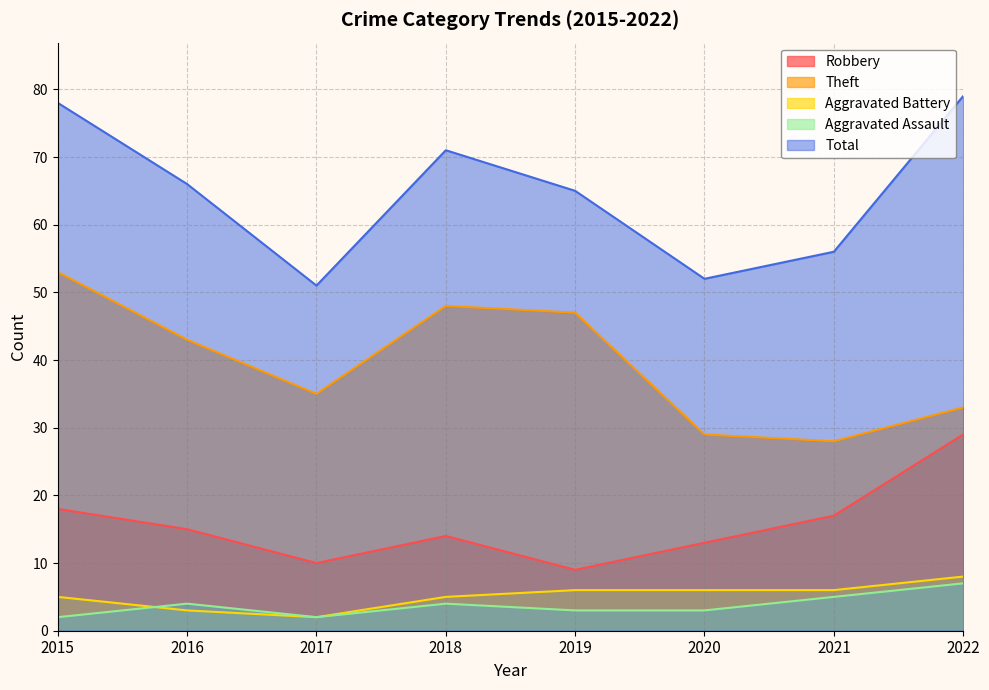

What is the difference between the maximum and minimum values in the Aggravated Battery series?

6